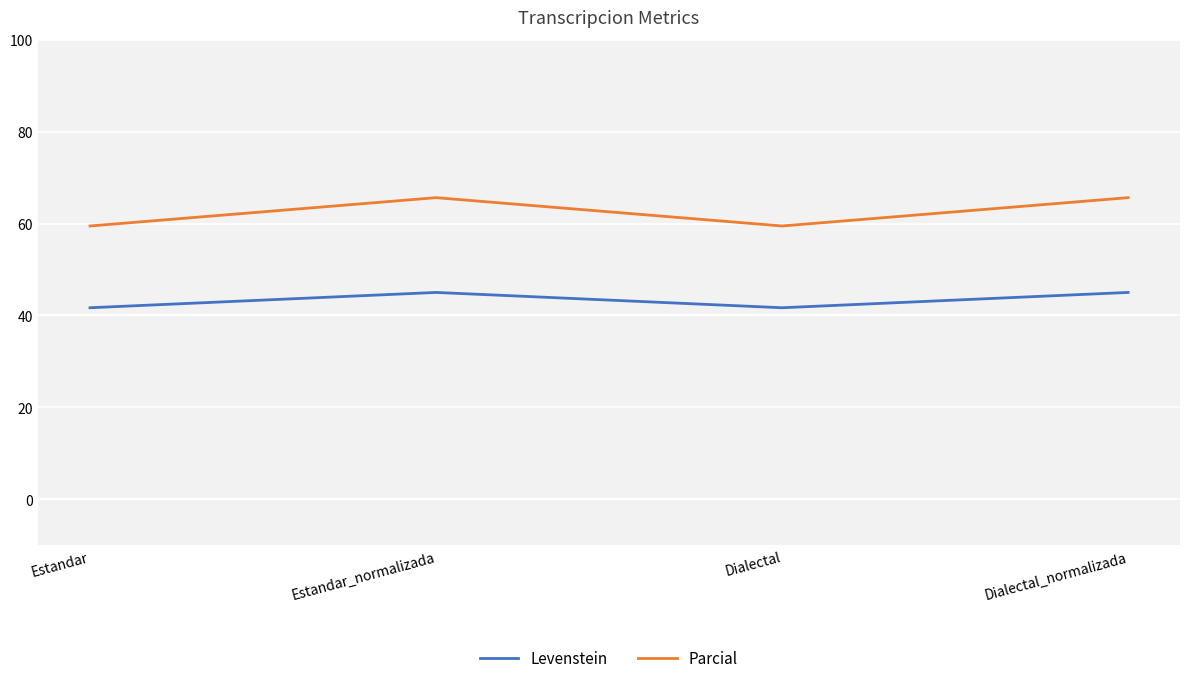

What are all the series names shown in the legend?

Levenstein, Parcial